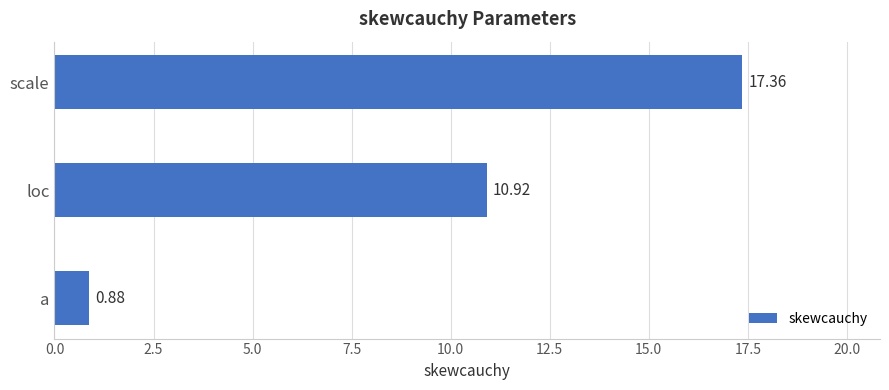

How many data points are less than 10?

1